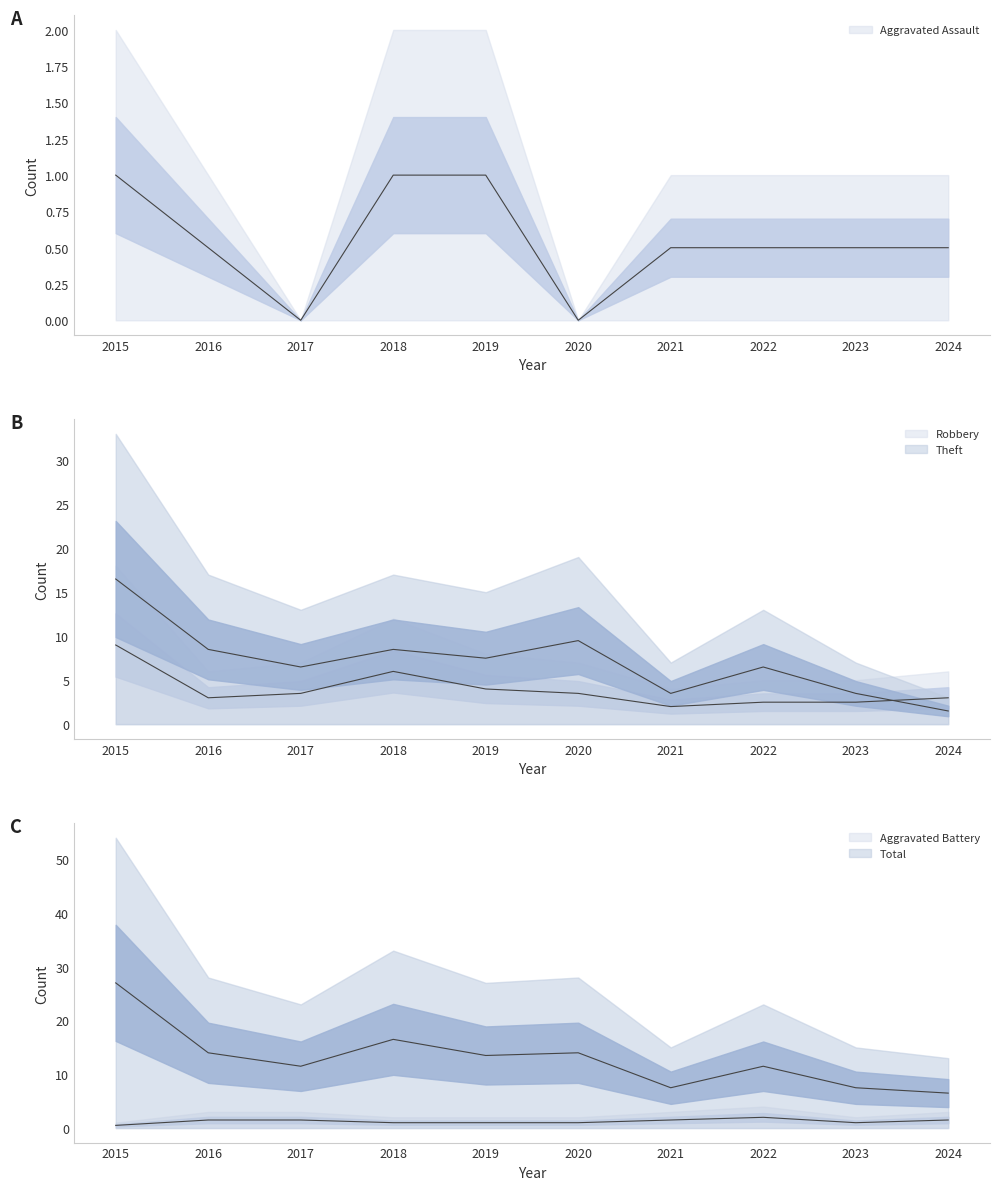

Which series changed the most between 2016 and 2020?

Theft